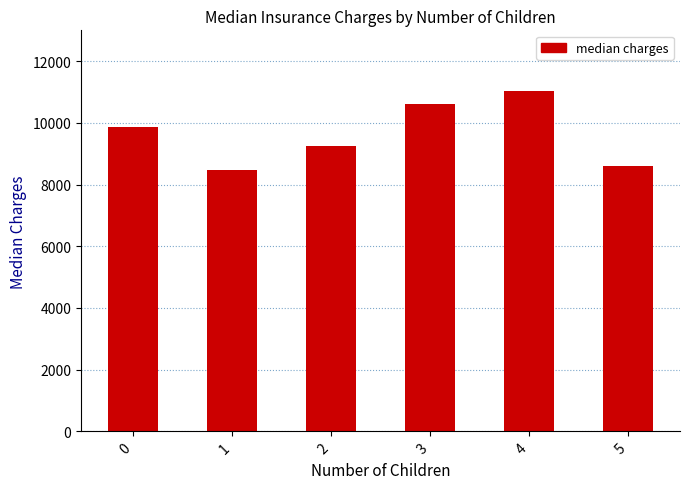

What is the ratio of the value at 4 to the value at 0?

1.1